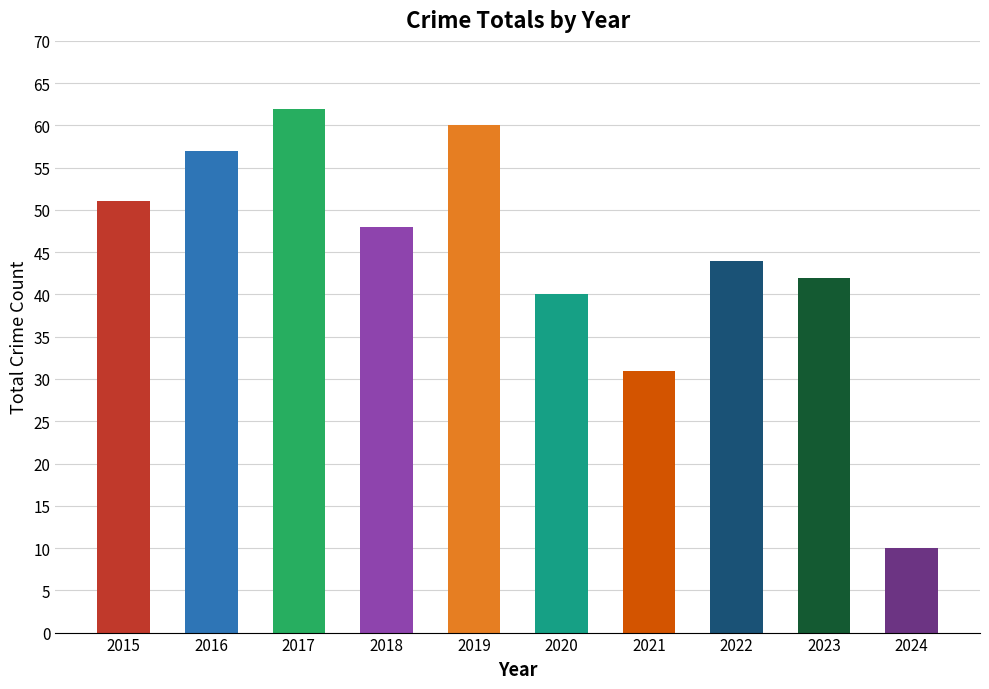

What is the difference between the values at 2021 and 2018?

17